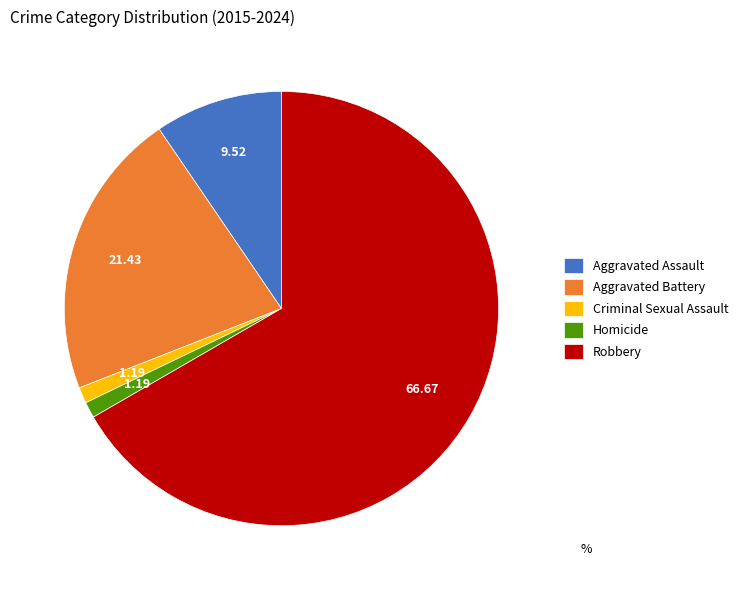

Is there any slice that represents more than half of the pie?

Yes